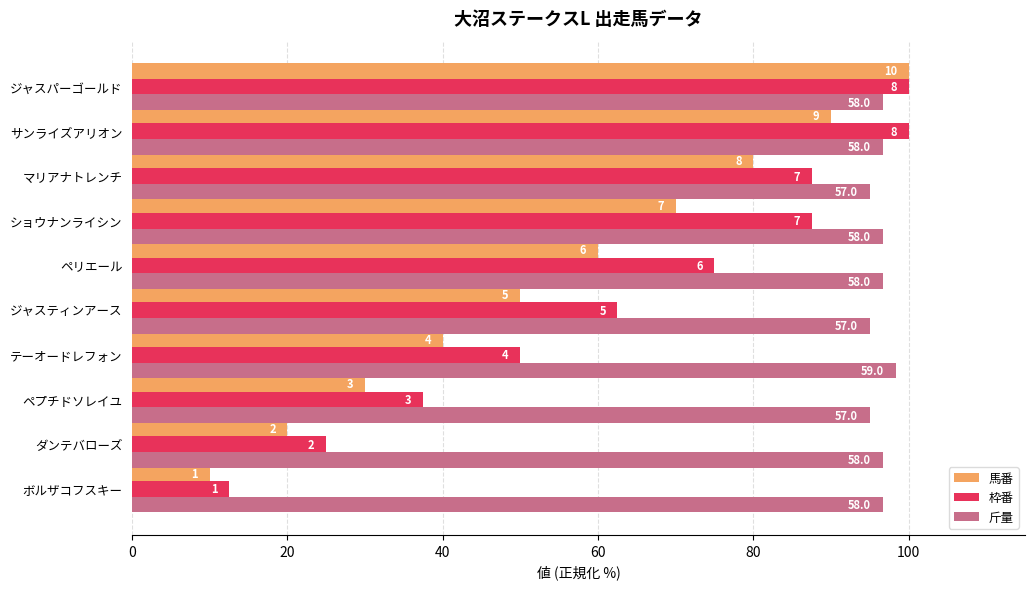

What are all the series names shown in the legend?

馬番, 枠番, 斤量